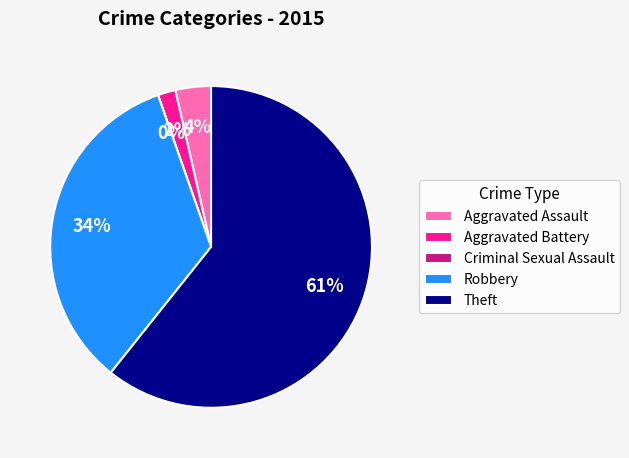

What is the ratio of the value at Theft to the value at Aggravated Assault?

17.0